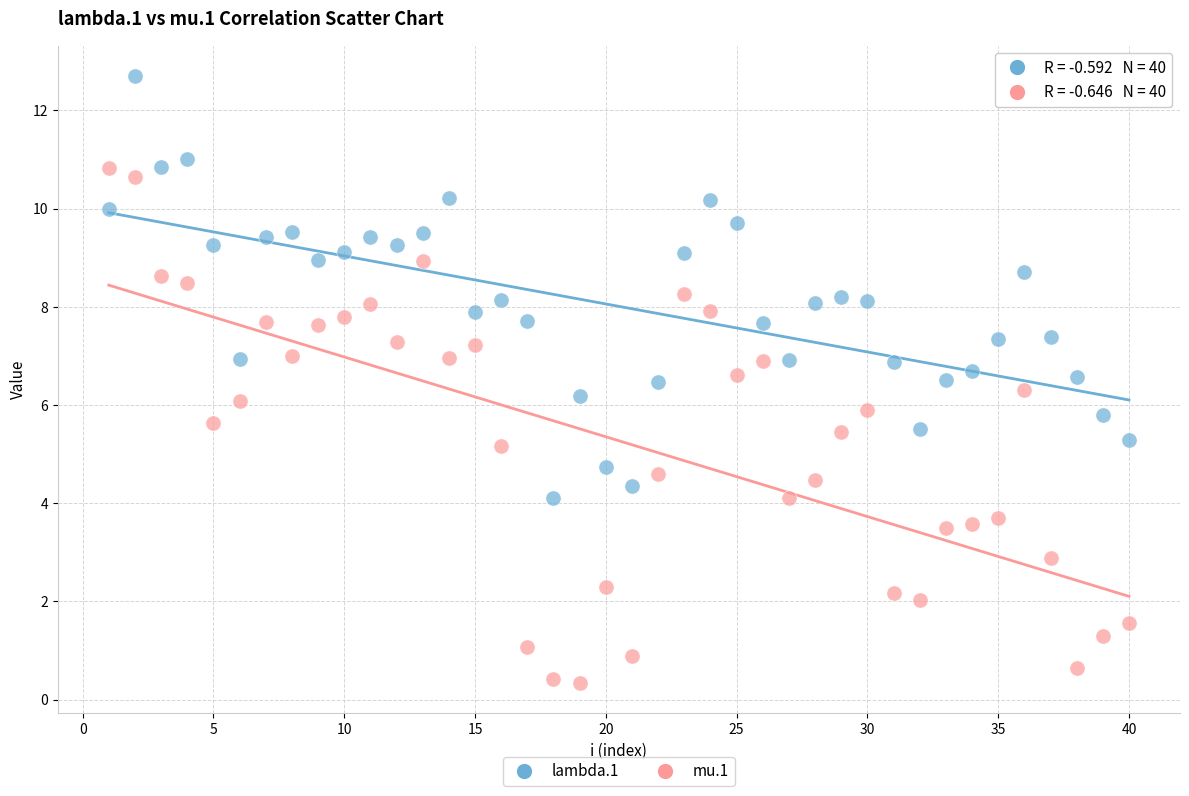

Which series reaches the maximum Y coordinate?

lambda.1